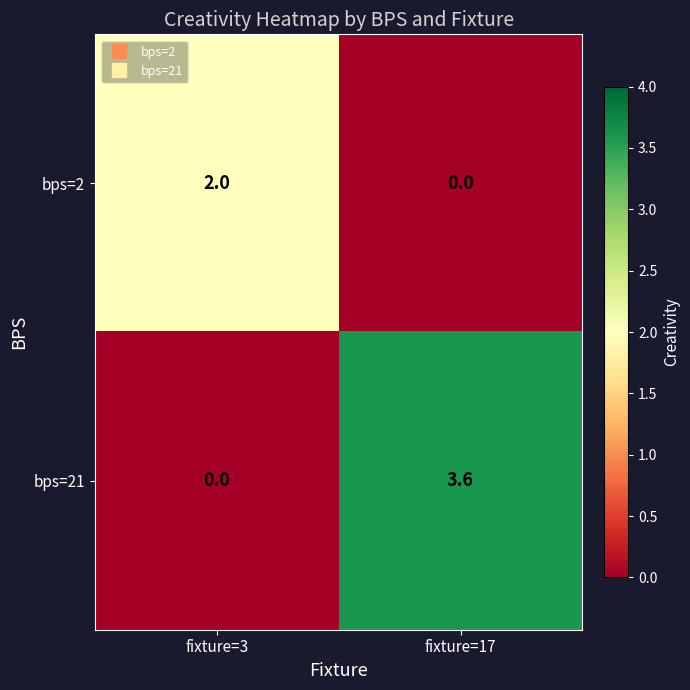

Rank the series by their maximum value, from highest to lowest.

bps=21, bps=2